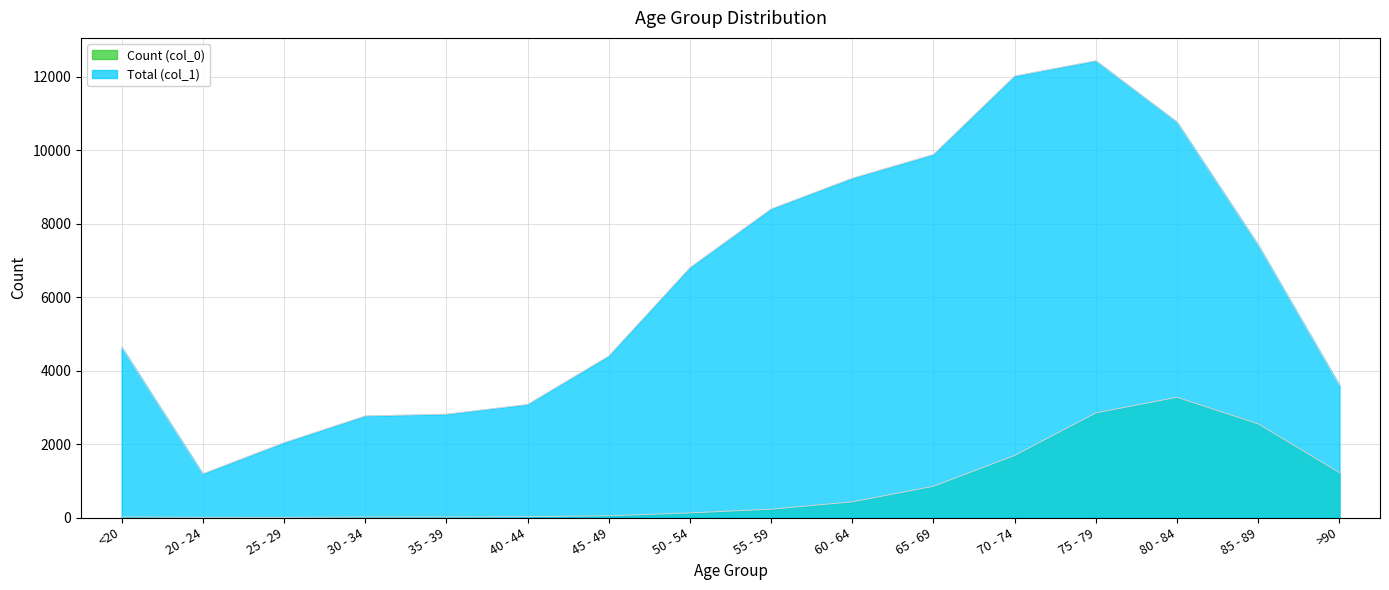

Which series has the largest total across all categories?

Total (col_1)